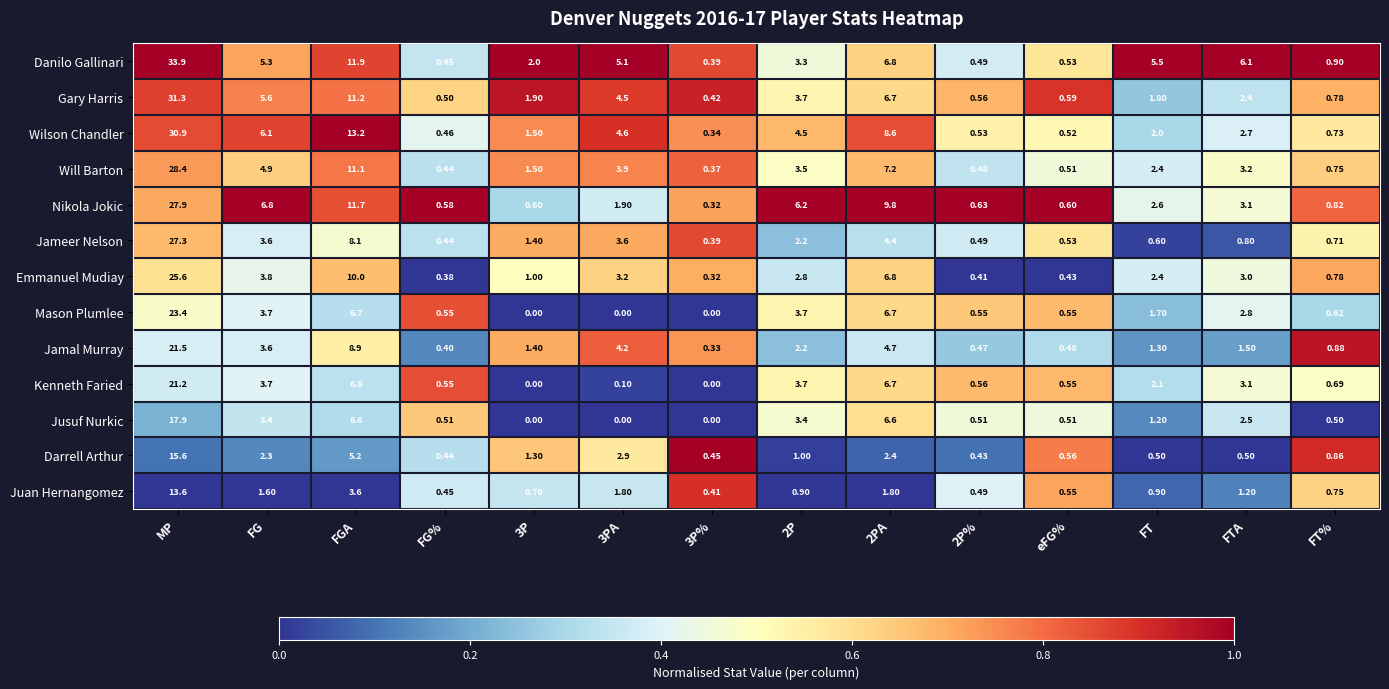

At which category does the chart reach its peak across all series?

MP